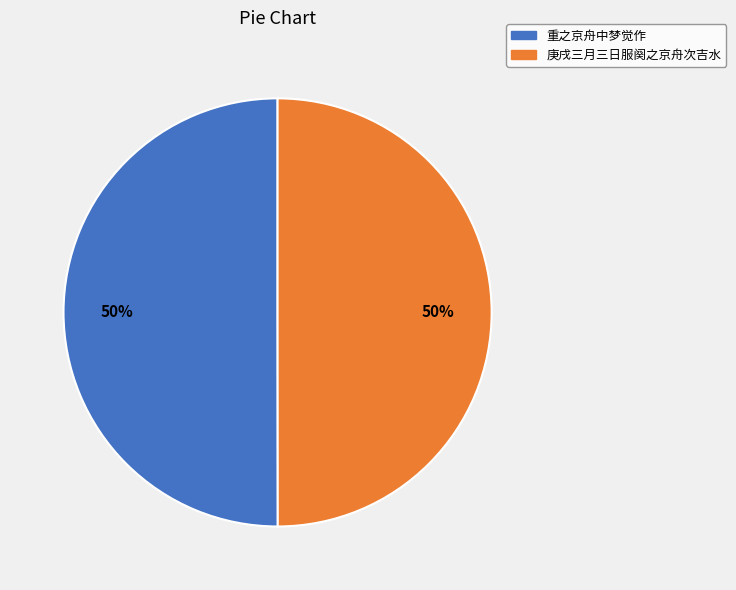

To the nearest percent, what portion does 重之京舟中梦觉作 represent?

50%